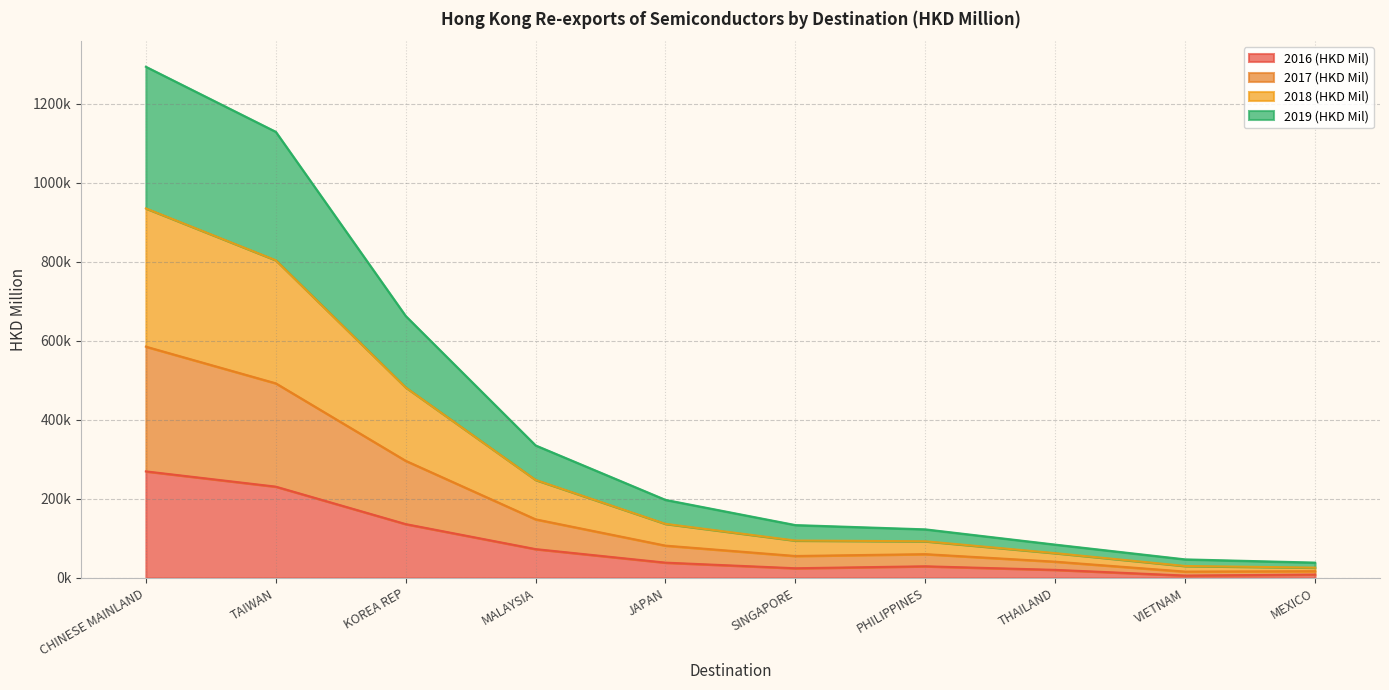

What is the label of the 5th point from the right?

SINGAPORE